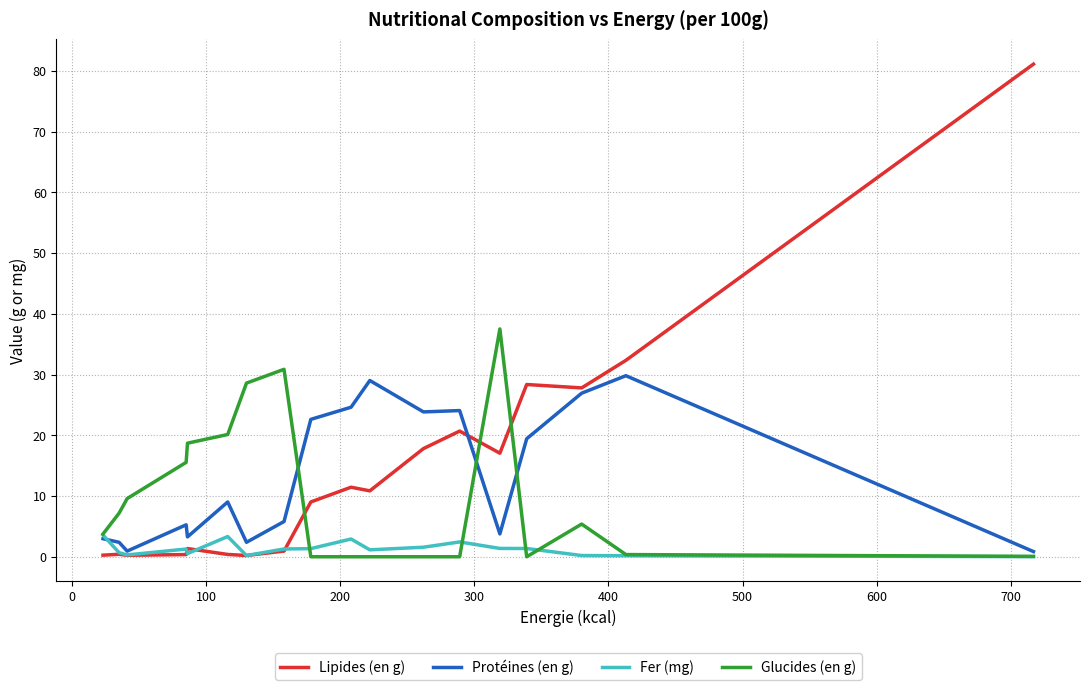

Which series has the largest range (max minus min)?

Lipides (en g)